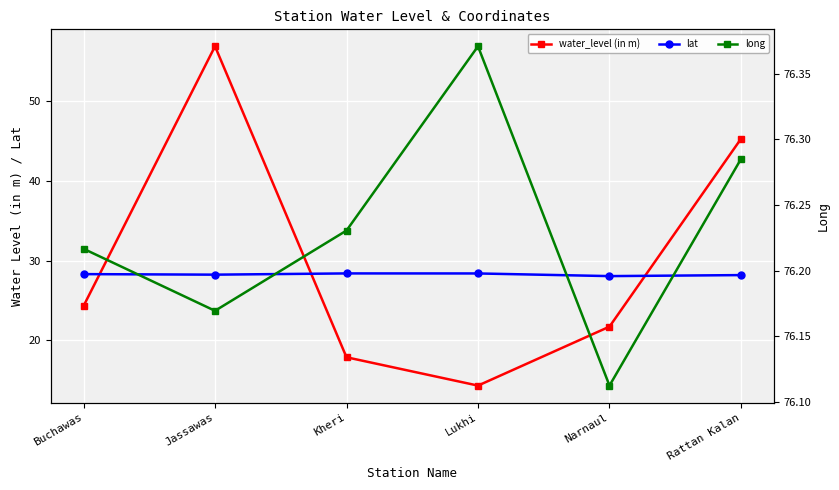

Which series has the widest spread of values?

water_level (in m)